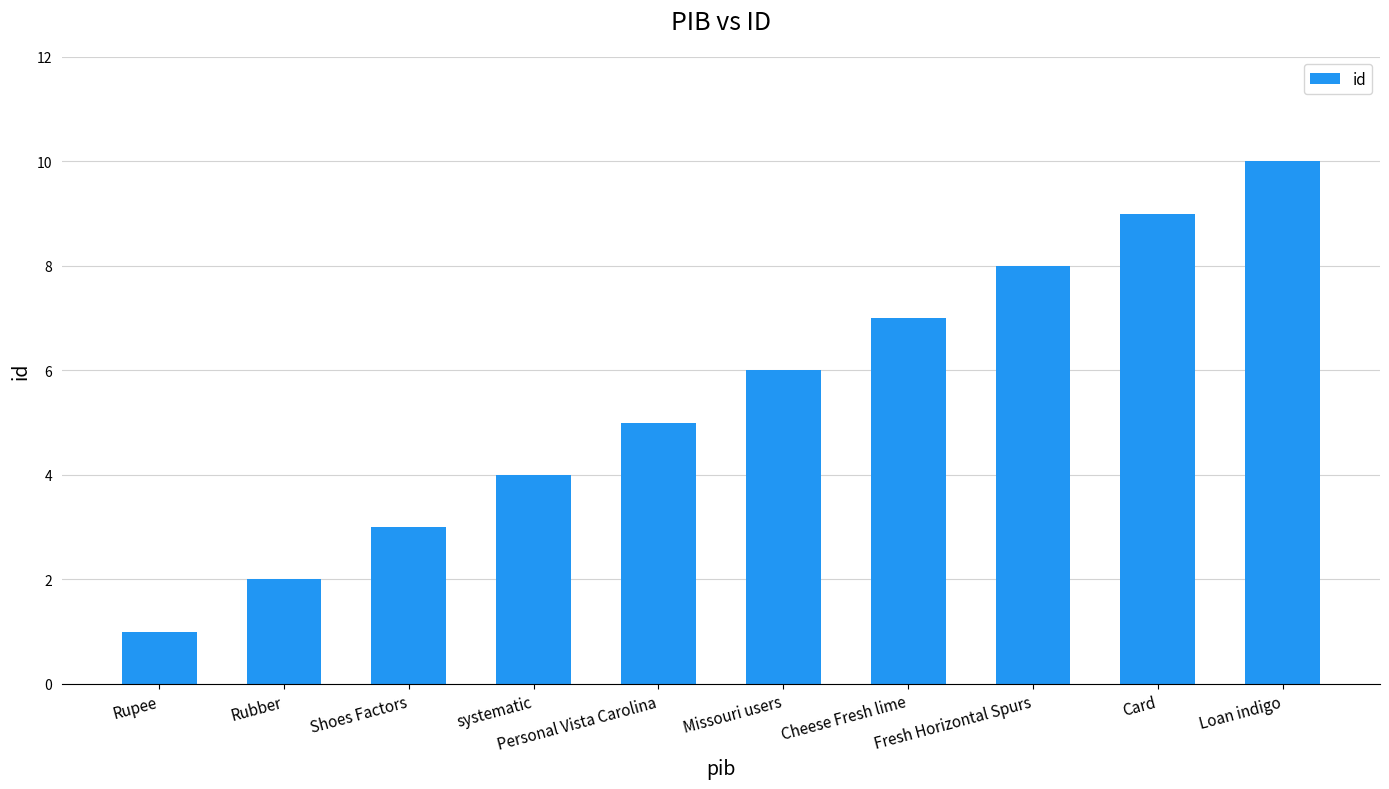

Does the chart contain stacked bars?

No